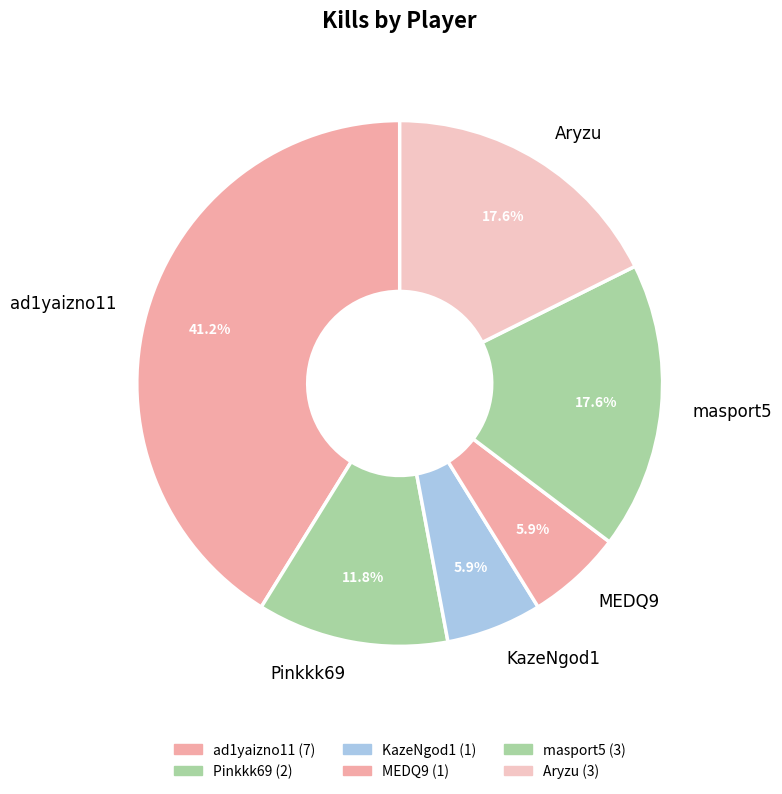

How many segments does this pie chart have?

6